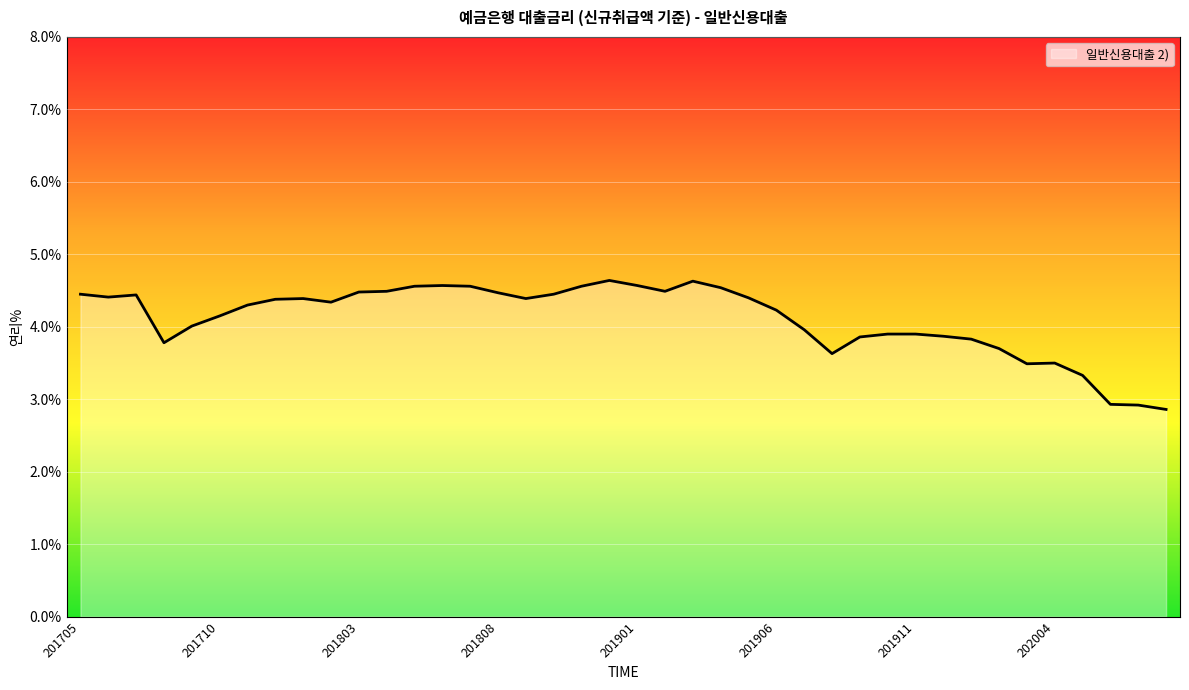

What is the minimum value shown in the chart?

2.9